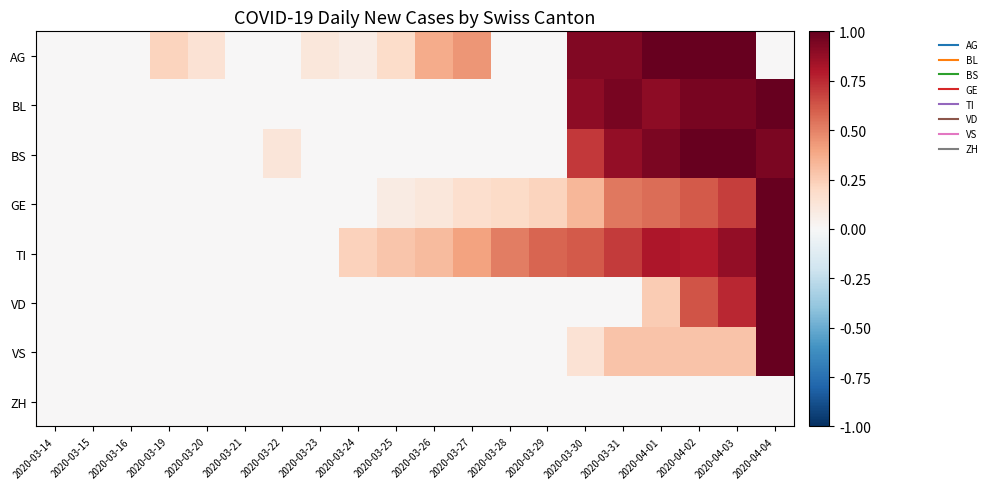

What is the total value across all series at 2020-03-22?

0.1